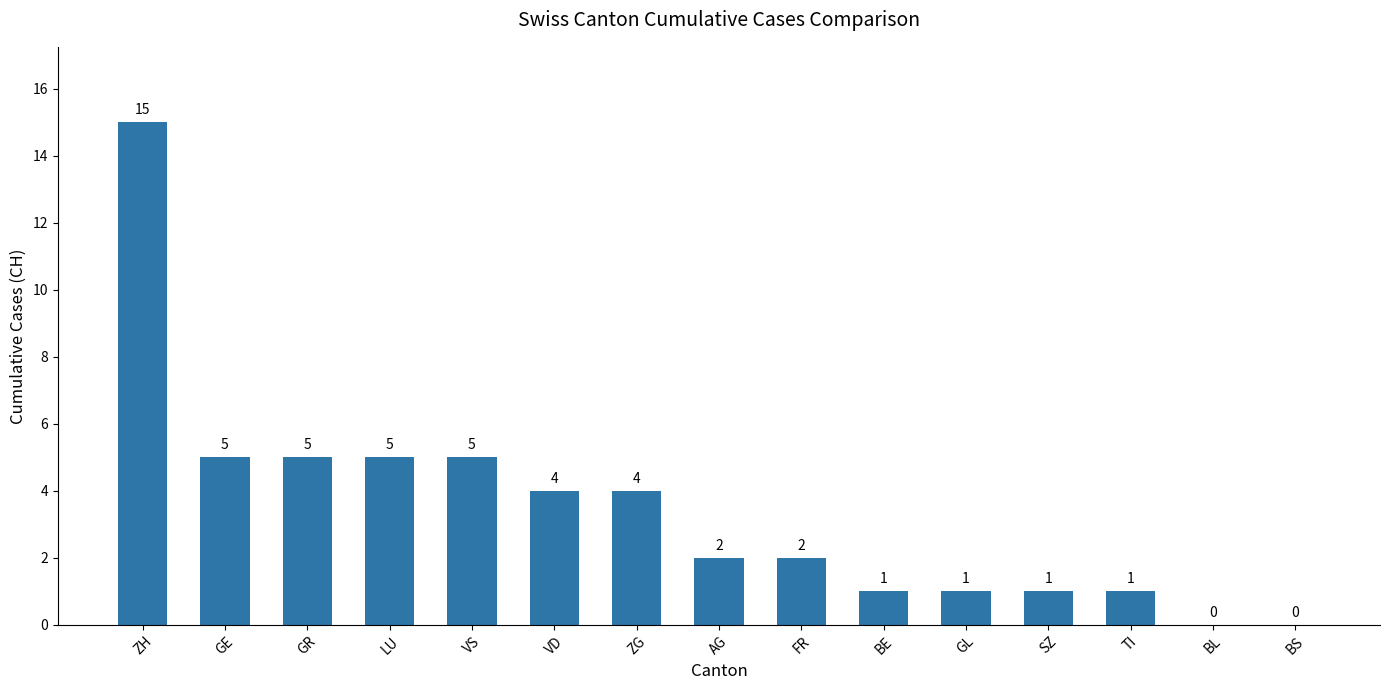

The value at ZH is 15. True or false?

True